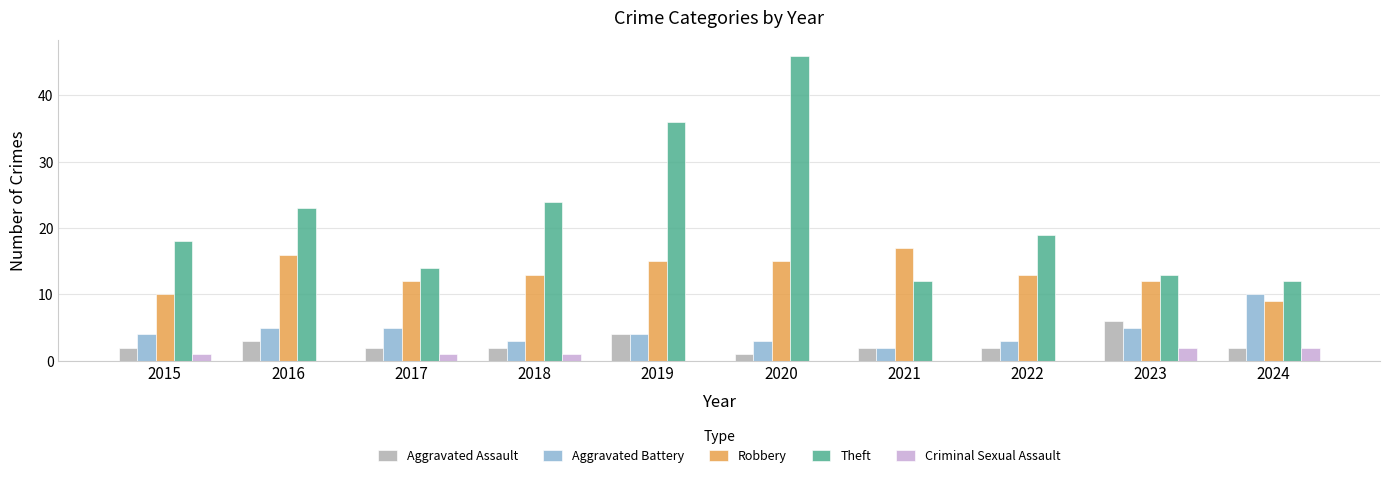

What value does the Theft series have at 2020?

46